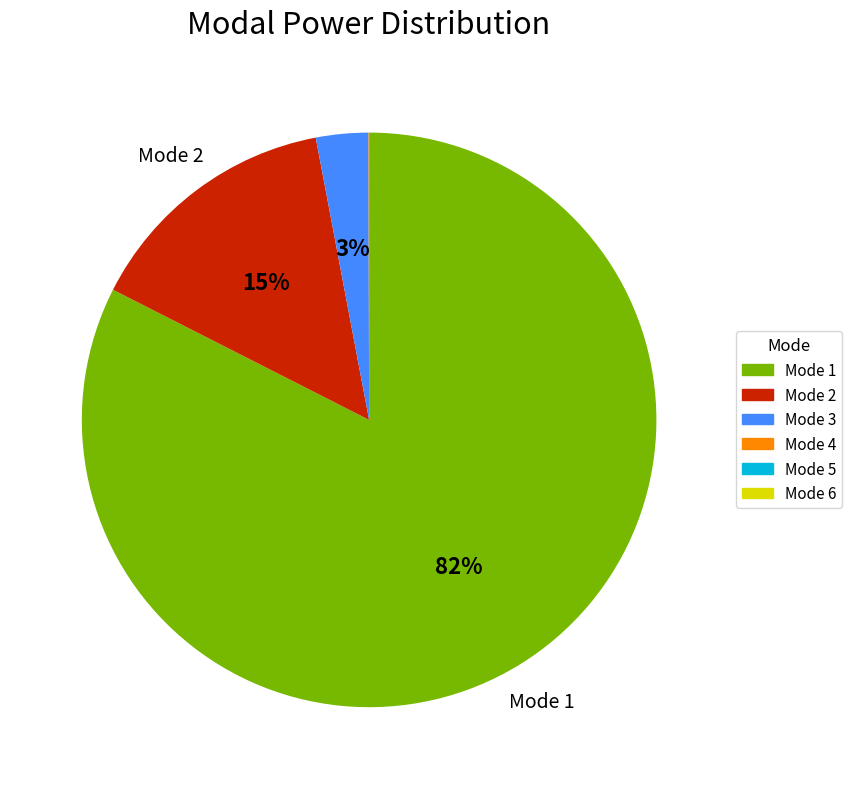

What is the majority slice?

Mode 1